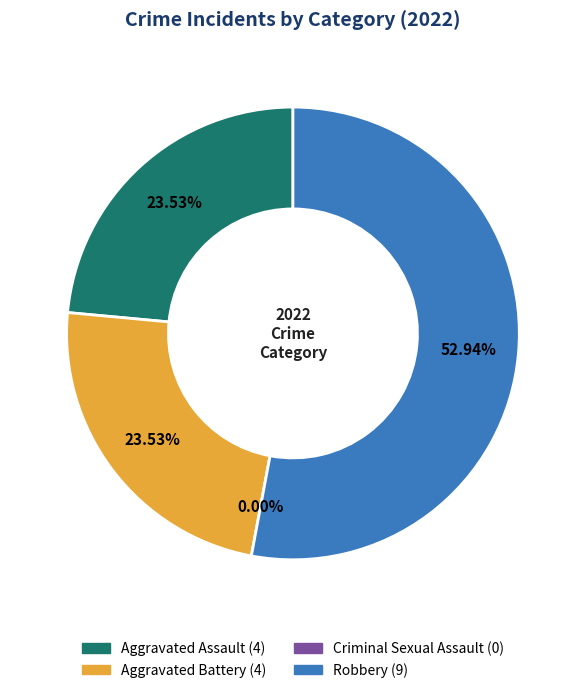

To the nearest percent, what is the difference between the largest and smallest slice percentages?

53%